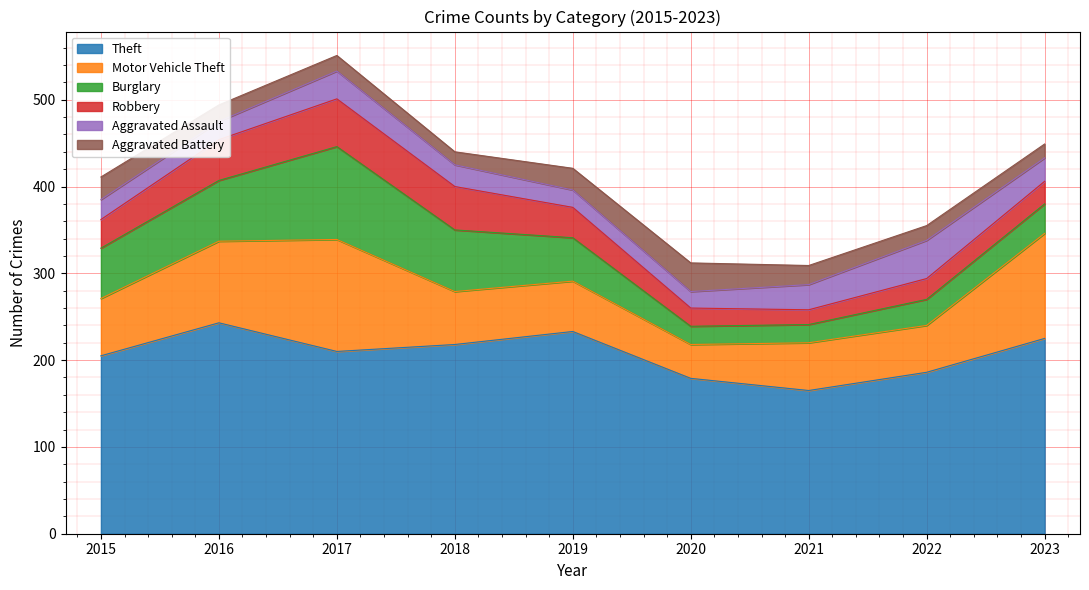

How many interior local valleys does the Theft series have?

2